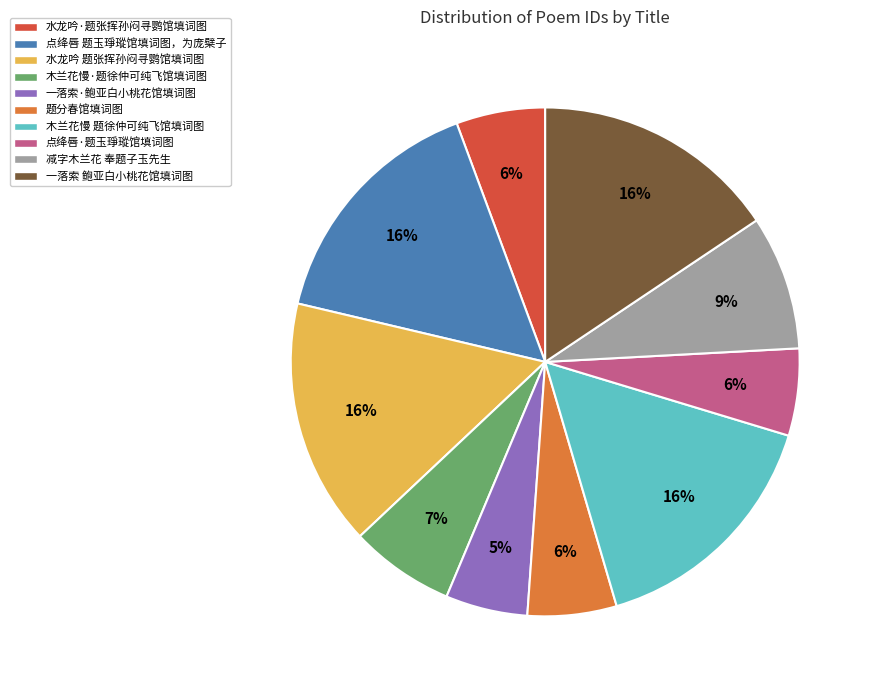

Is there any slice that represents more than half of the pie?

No